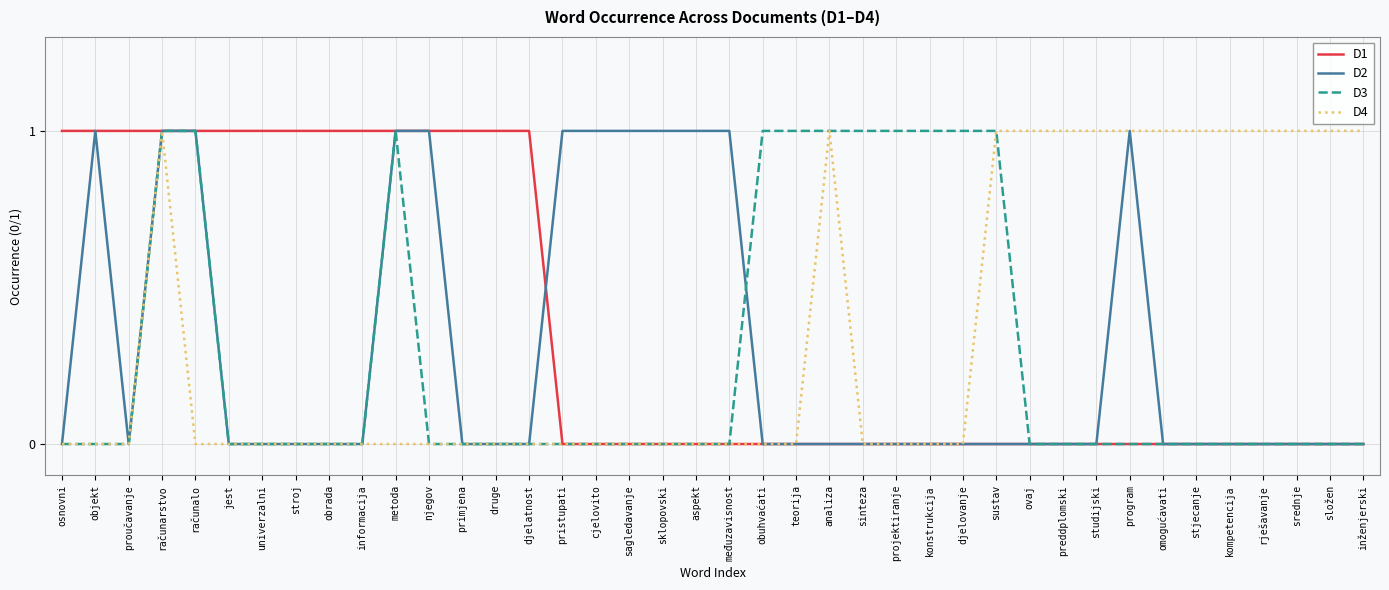

What value does the D2 series have at računalo?

1